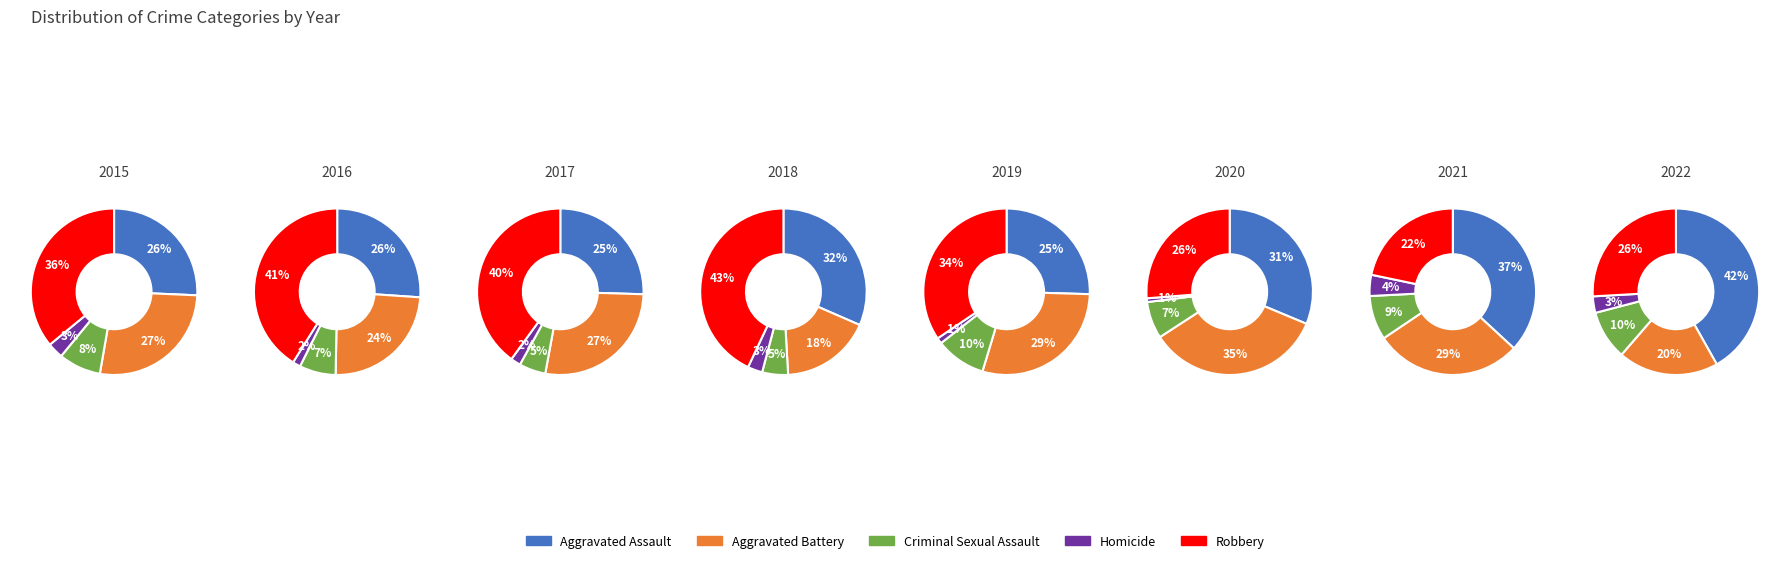

Which series has the widest spread of values?

Robbery